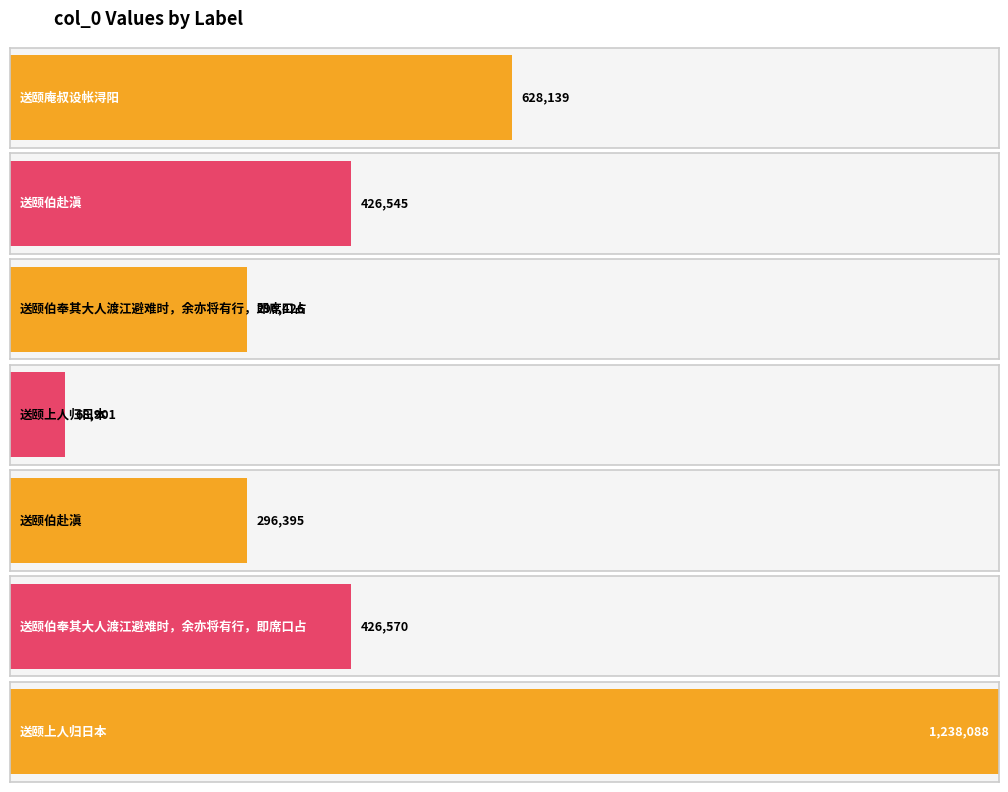

What is the sum of the values at 送颐伯奉其大人渡江避难时，余亦将有行，即席口占 and 送颐庵叔设帐浔阳?

1054709